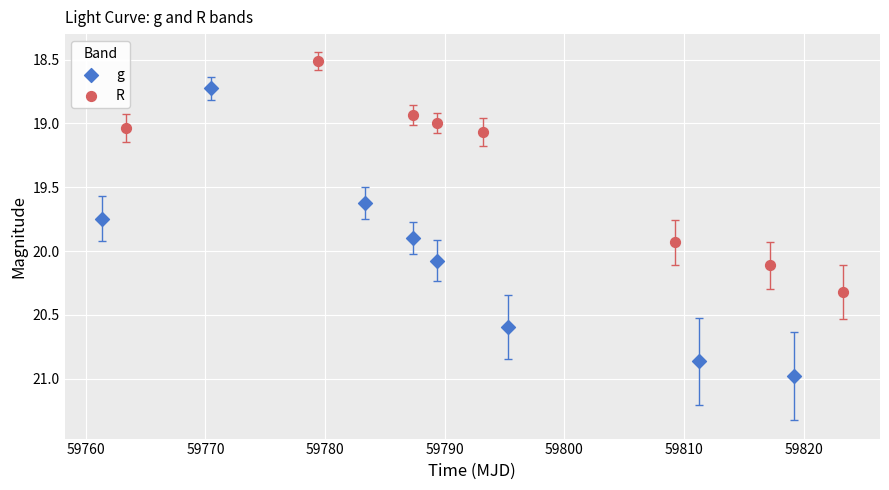

Which series contains the lowest Y value?

R